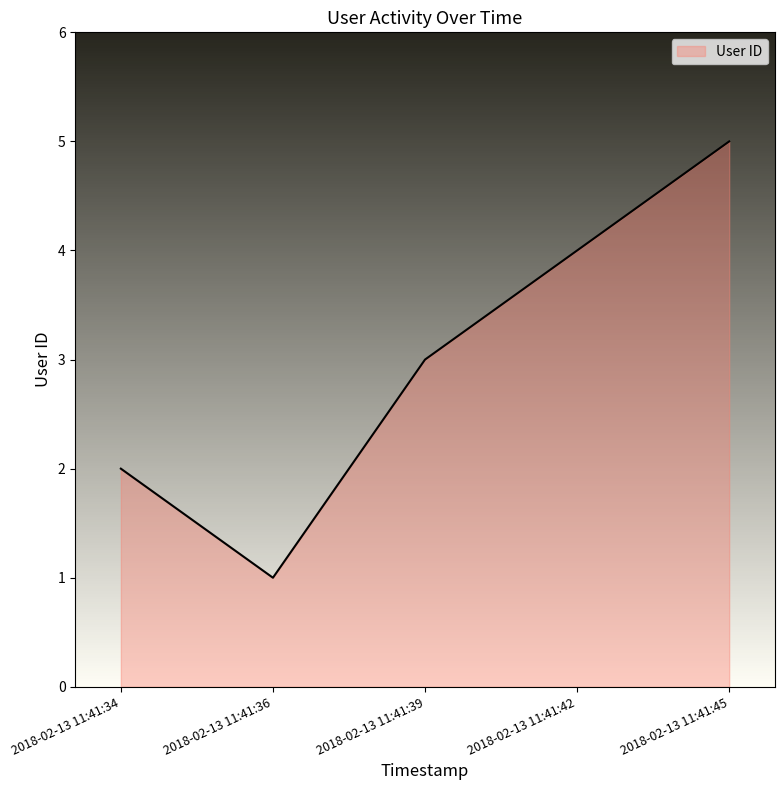

How many series are shown in this chart?

1